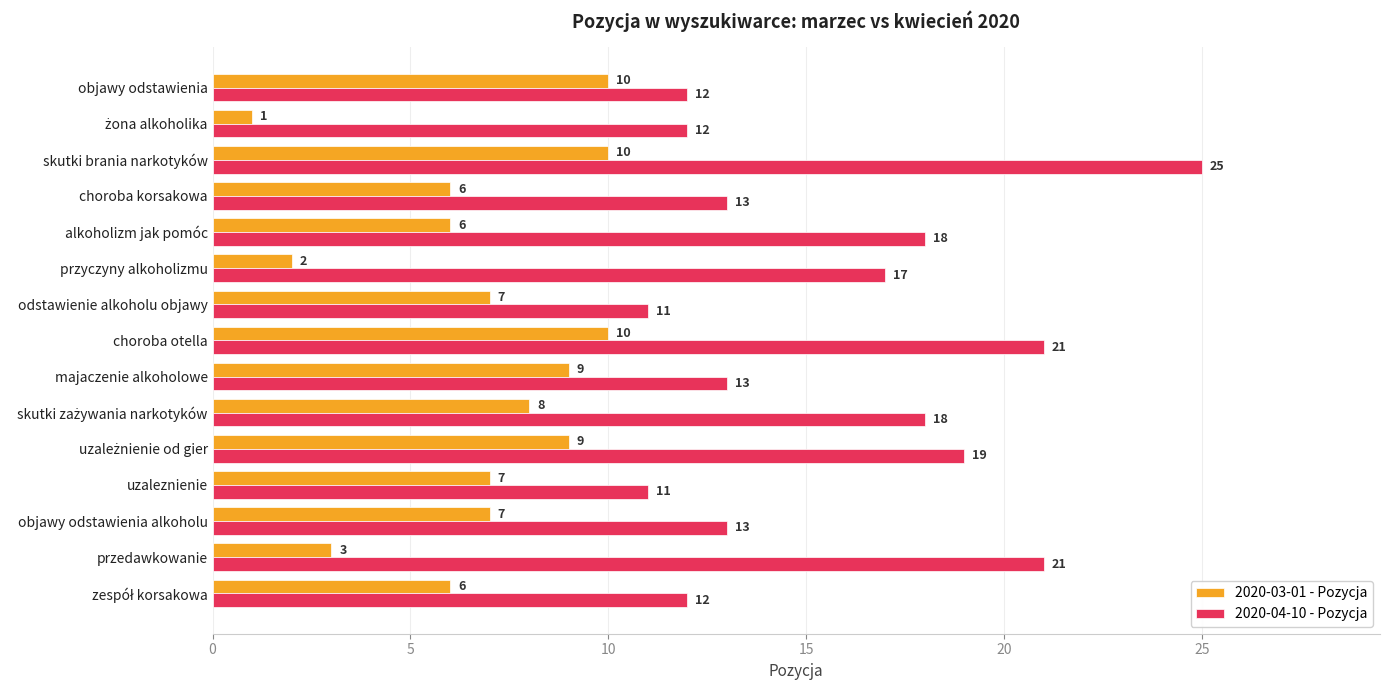

At choroba korsakowa, list the series in order from smallest to largest.

2020-03-01 - Pozycja, 2020-04-10 - Pozycja